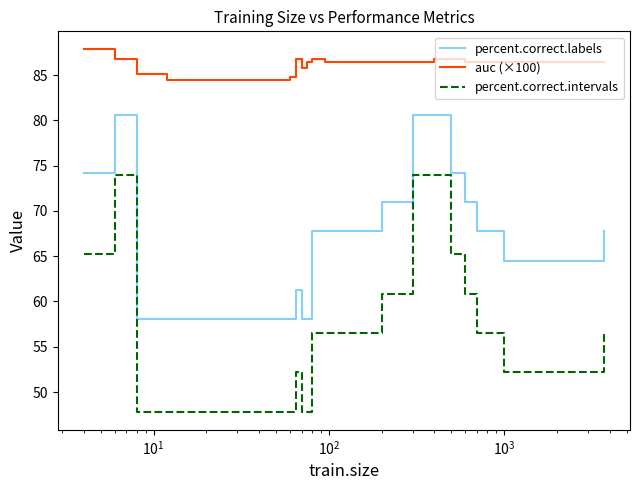

How many values in the percent.correct.labels series are below 61?

17